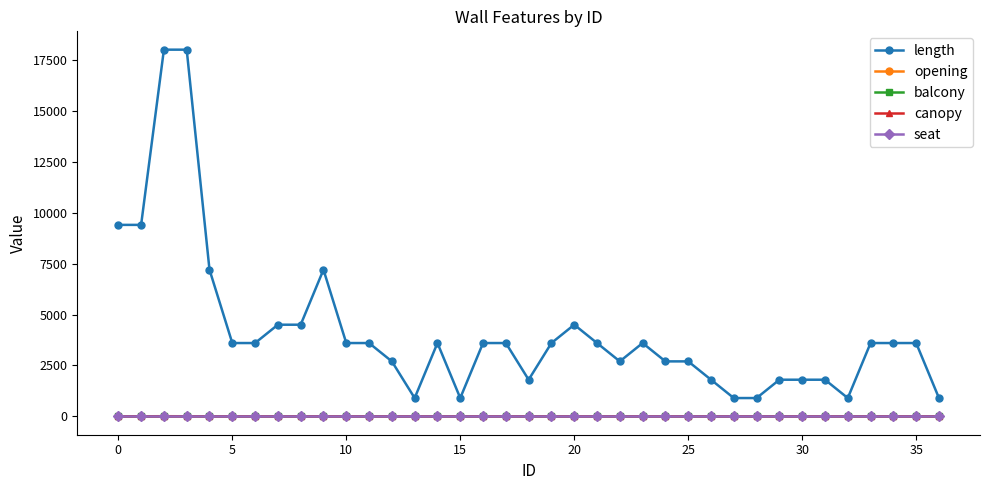

True or false: length and seat intersect in this chart.

False